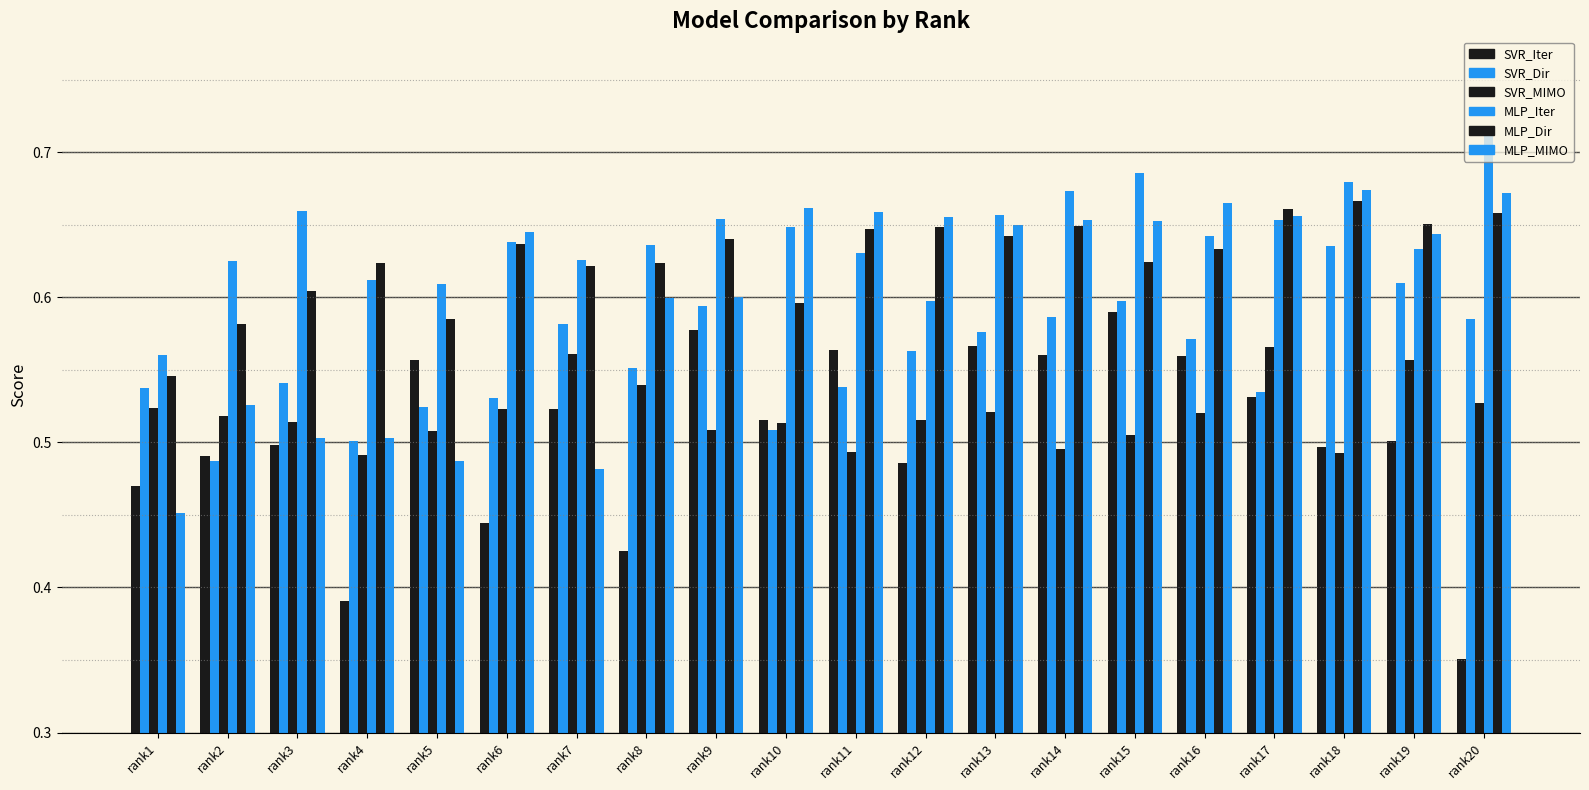

What is the total value across all series at rank11?

3.5